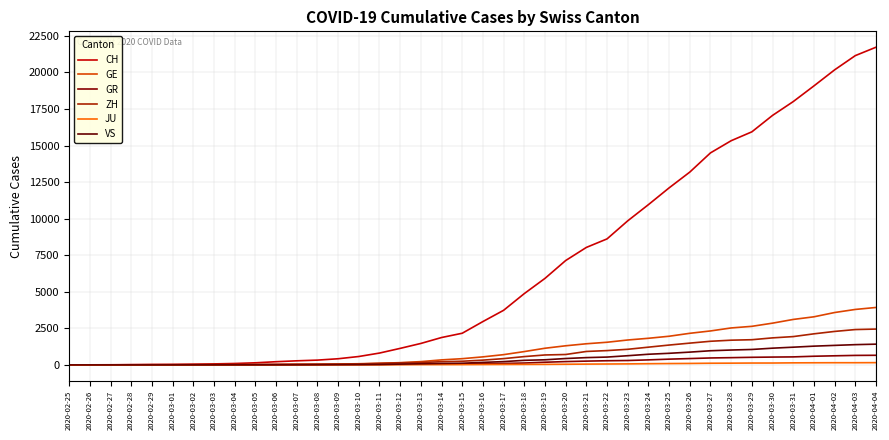

True or false: JU and VS cross at least once.

False